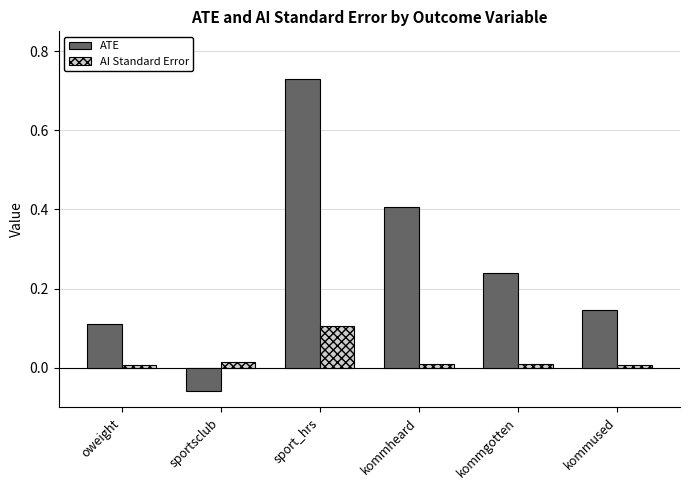

Which category has the highest value across all series?

sport_hrs